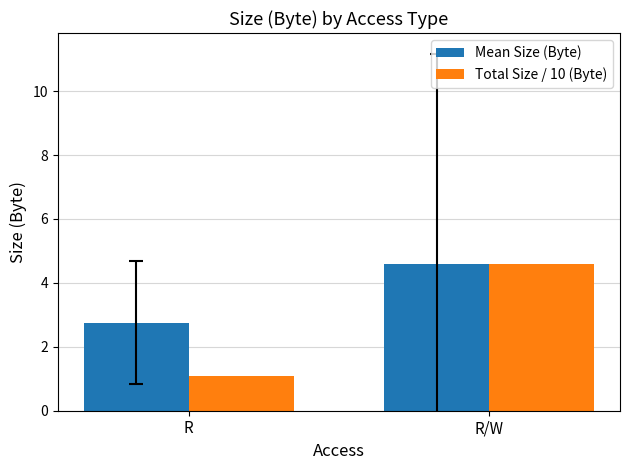

What is the label of the 2nd bar from the left?

R/W